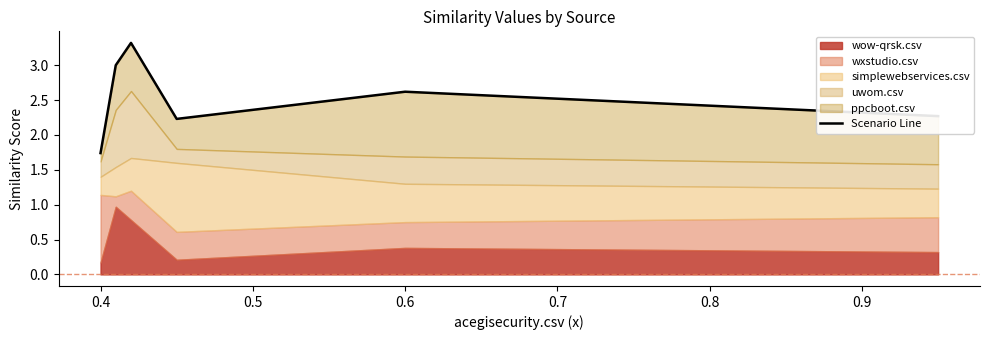

What is the smallest value displayed?

1.7